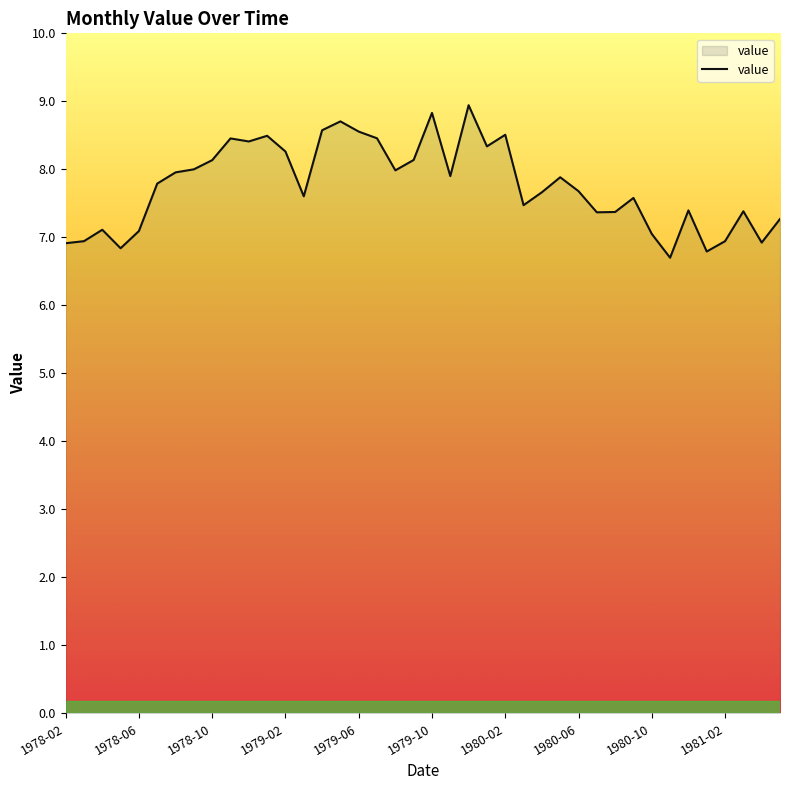

What is the greatest value displayed?

8.9